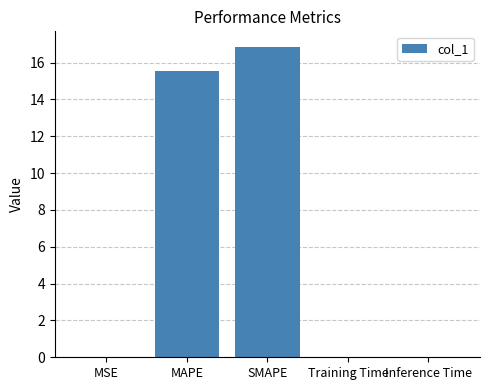

The value at MSE is 0.0. True or false?

True